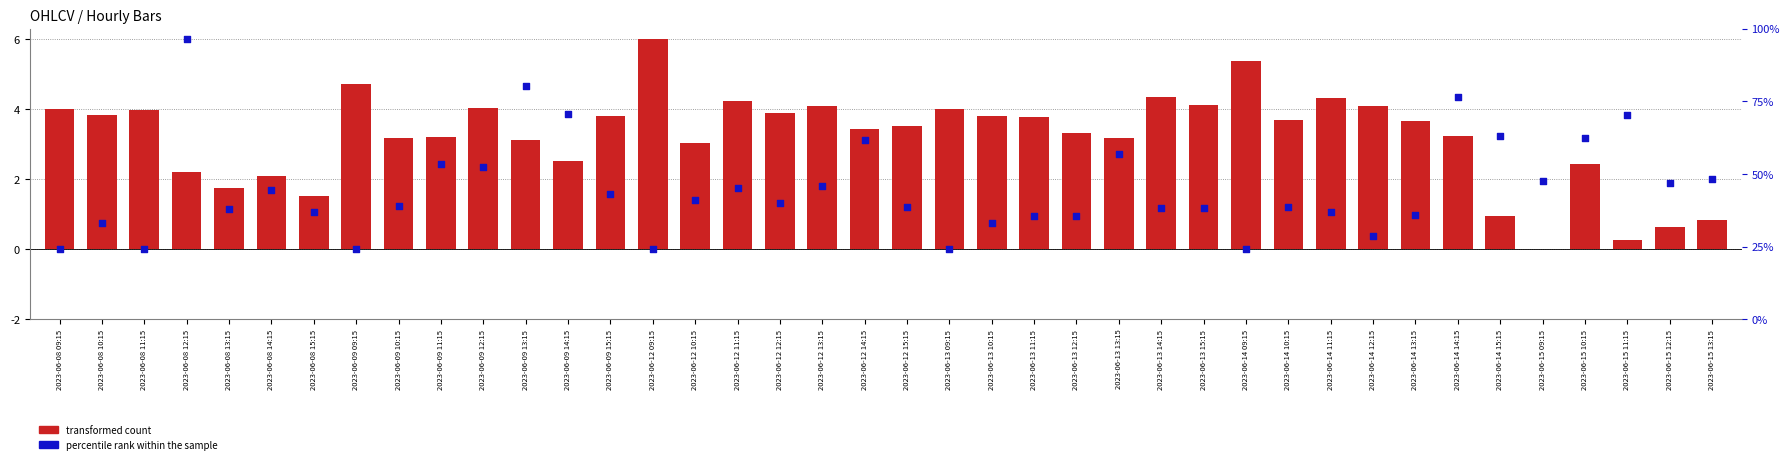

Which series has the largest Y range (max minus min)?

transformed count